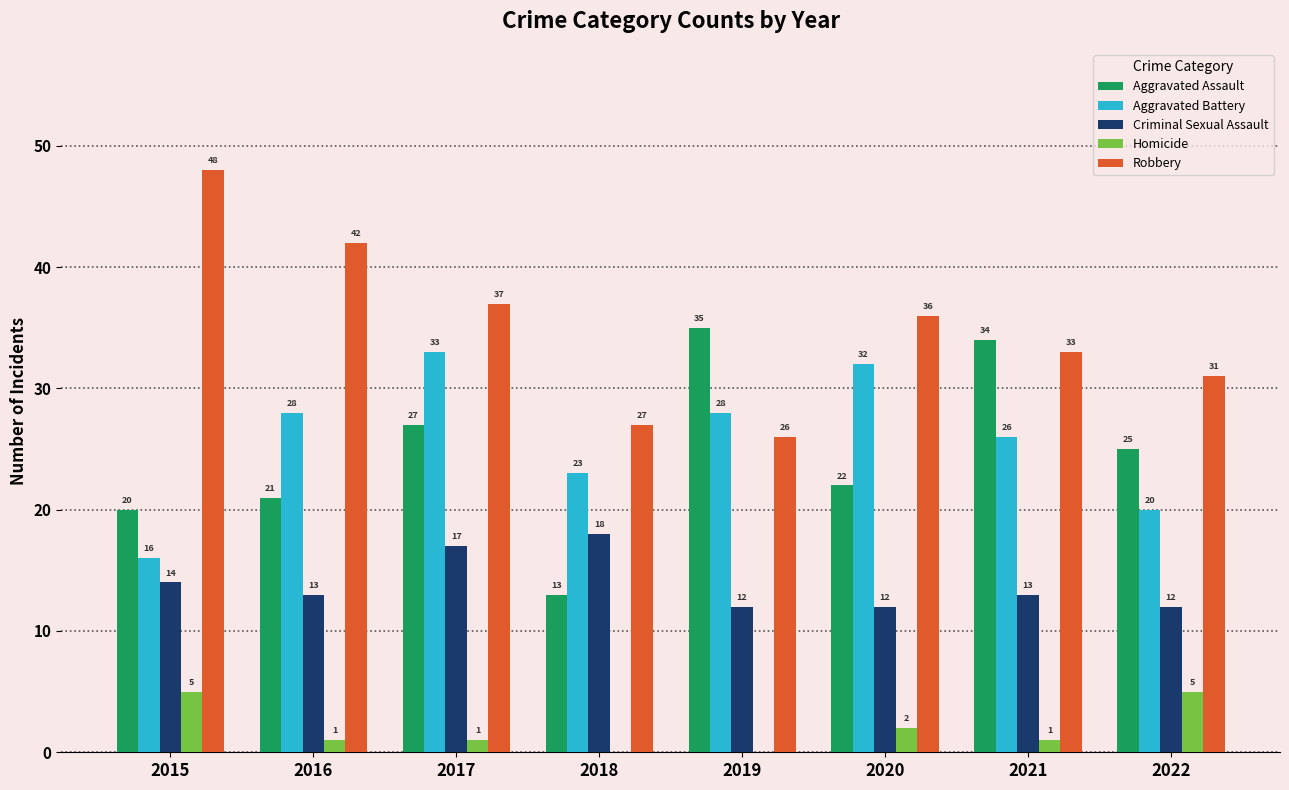

Between 2020 and 2022, which series saw the biggest shift?

Aggravated Battery